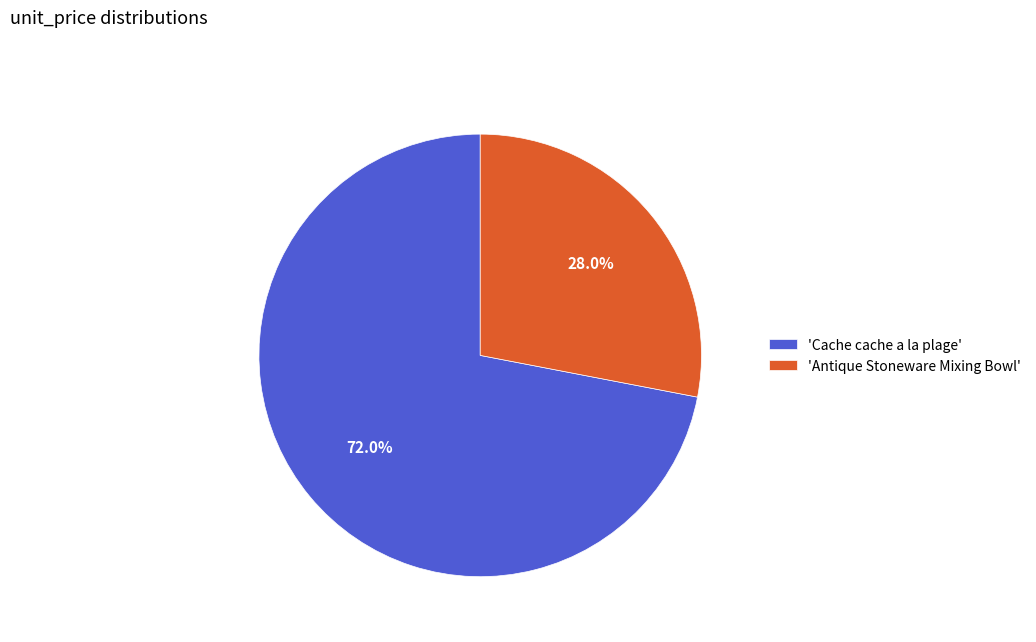

What is the largest slice in the pie chart?

'Cache cache a la plage'